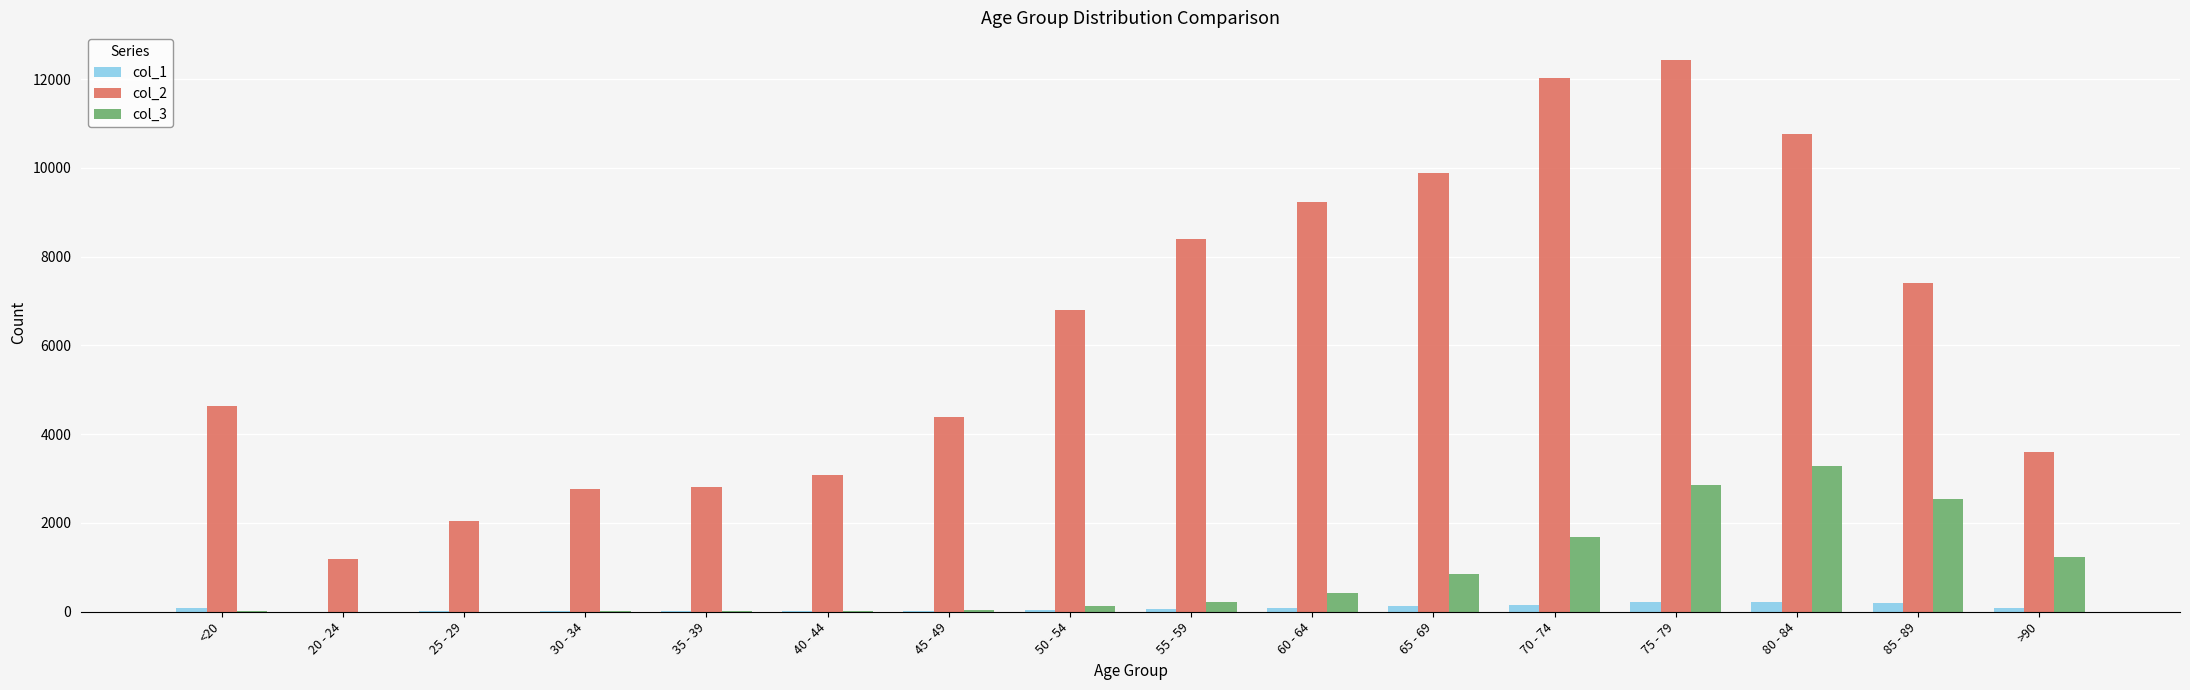

Which series has the widest spread of values?

col_2